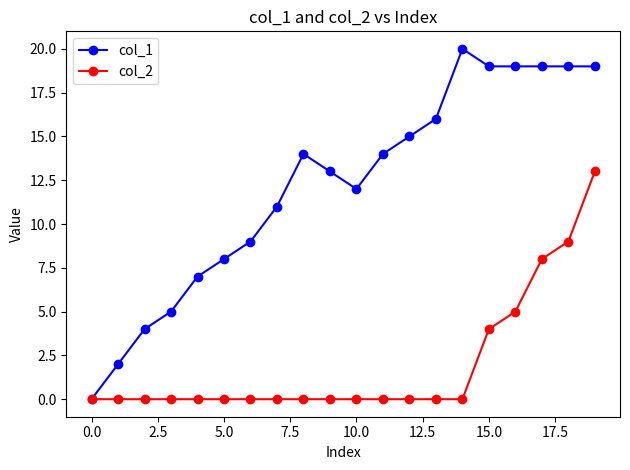

Which series has the largest total across all categories?

col_1